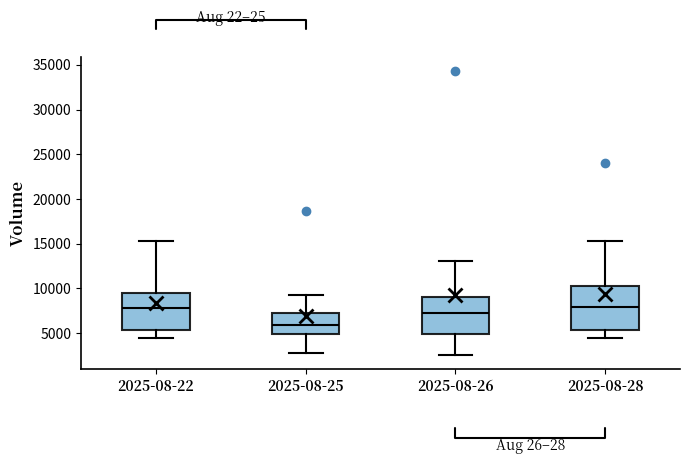

Which box has the lowest median line?

2025-08-25